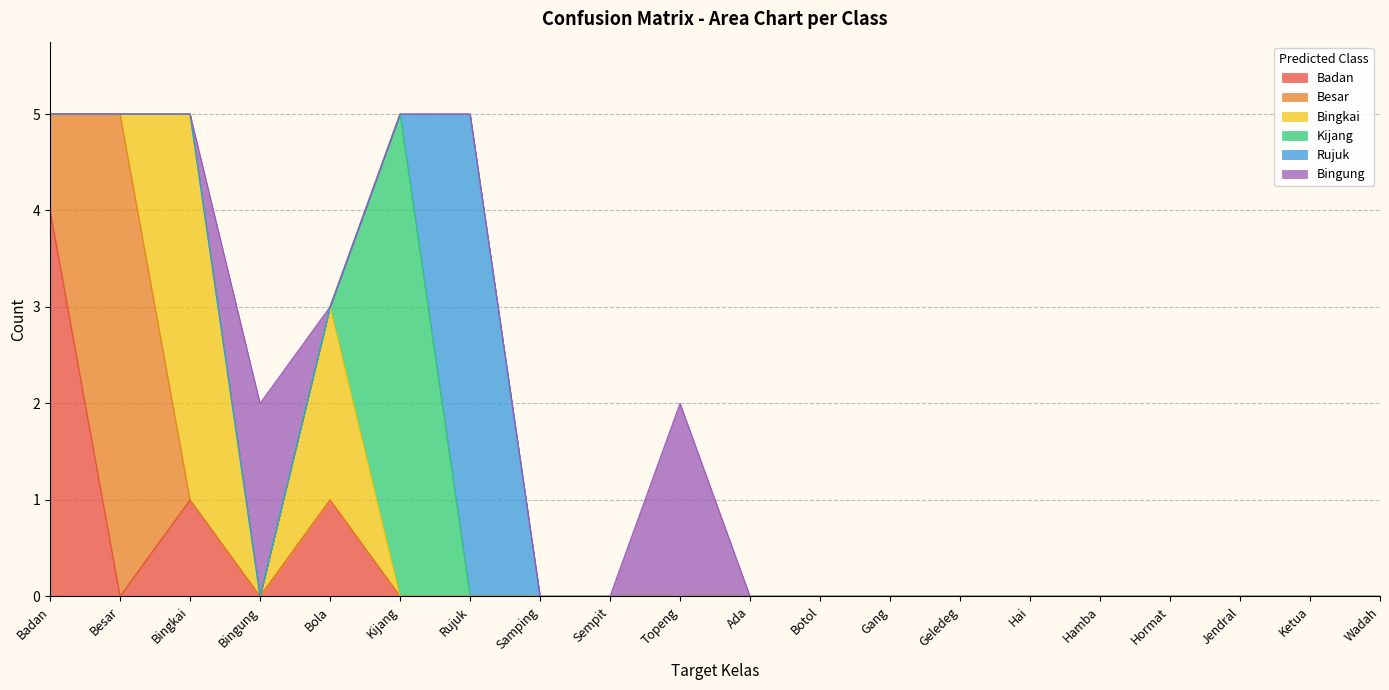

At which label does Besar reach its peak?

Besar